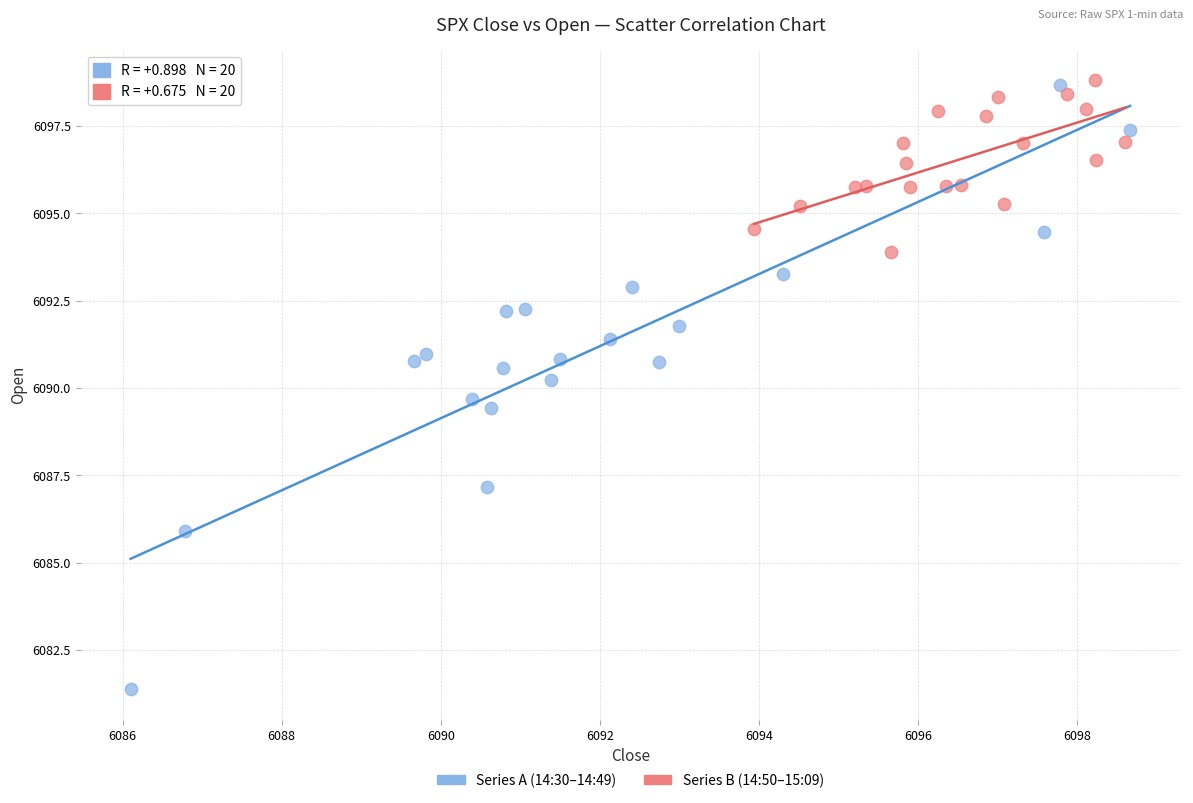

Which series reaches the minimum Y coordinate?

Series A (14:30–14:49)